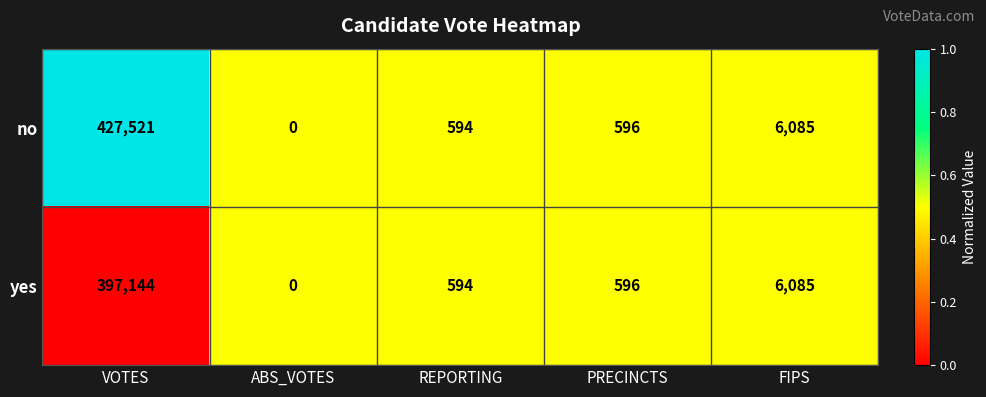

True or false: no has a value of 6085 at FIPS.

True